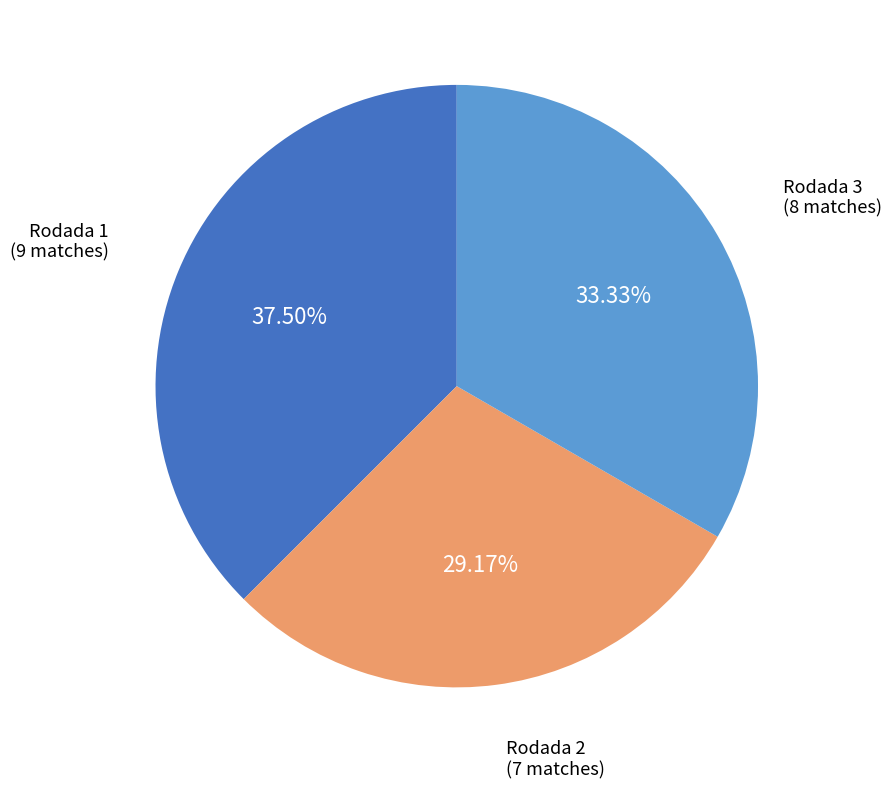

Does any single category account for the majority?

No